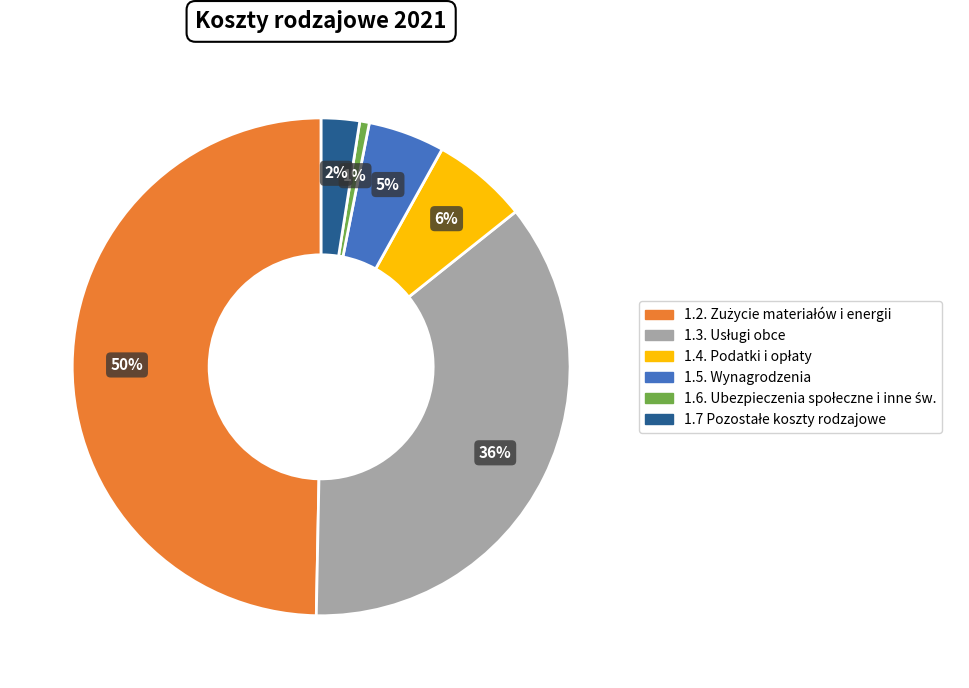

To the nearest percent, what is the difference between the largest and smallest slice percentages?

49%